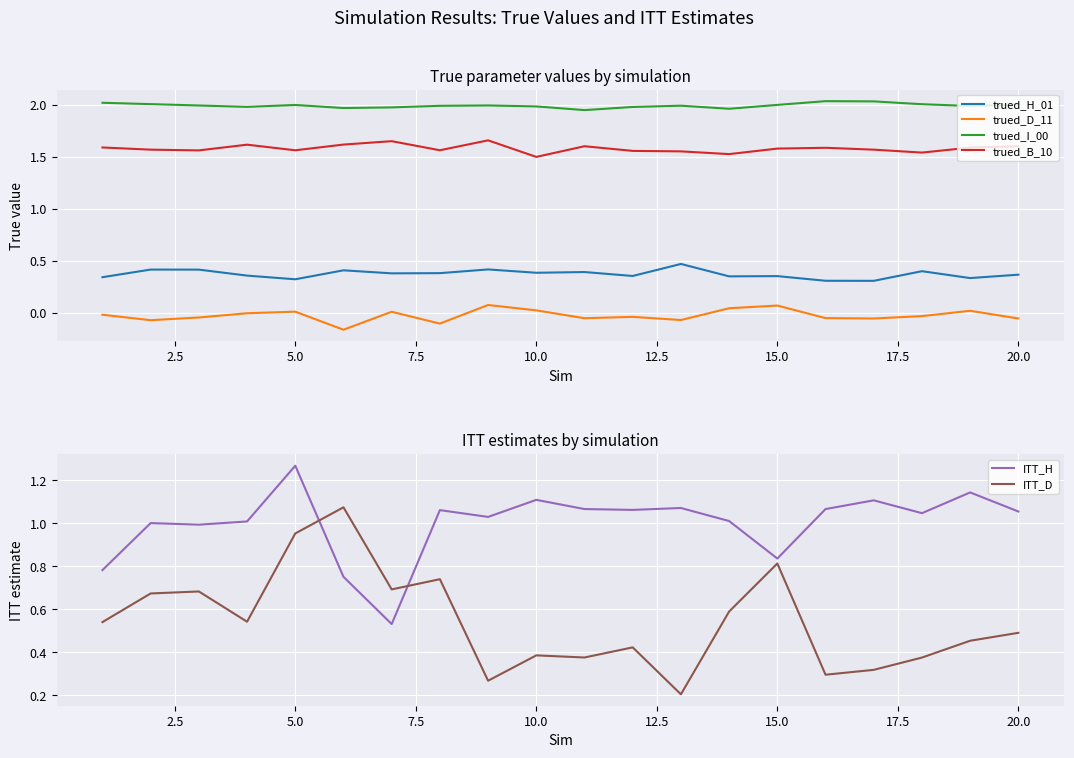

How many series are shown in this chart?

6